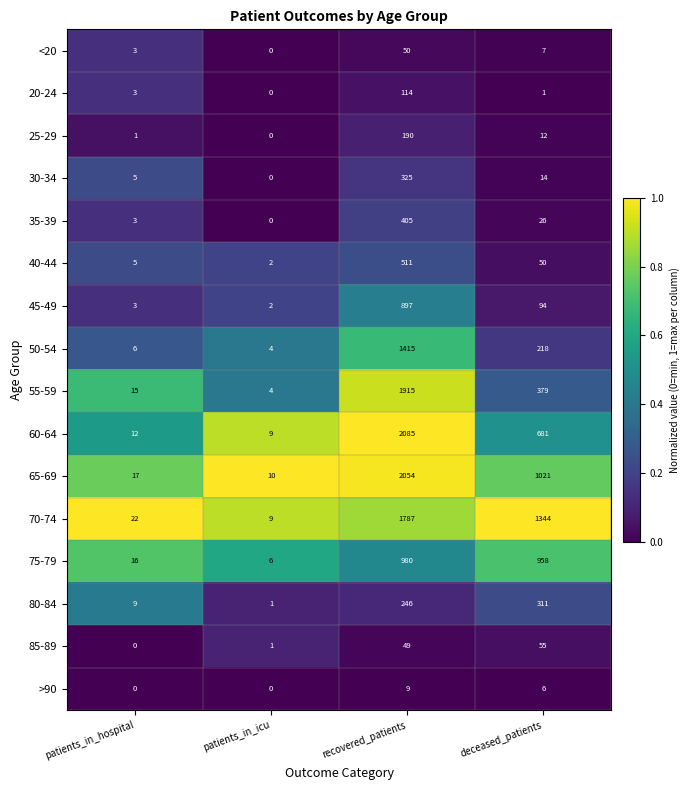

At recovered_patients, list the series in order from largest to smallest.

60-64, 65-69, 55-59, 70-74, 50-54, 75-79, 45-49, 40-44, 35-39, 30-34, 80-84, 25-29, 20-24, <20, 85-89, >90